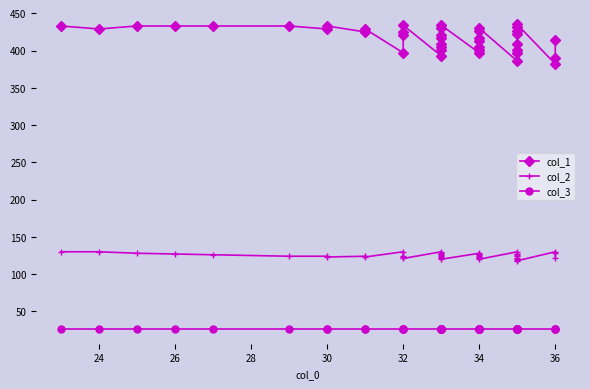

The col_1 series shows 641 at 20. True or false?

False